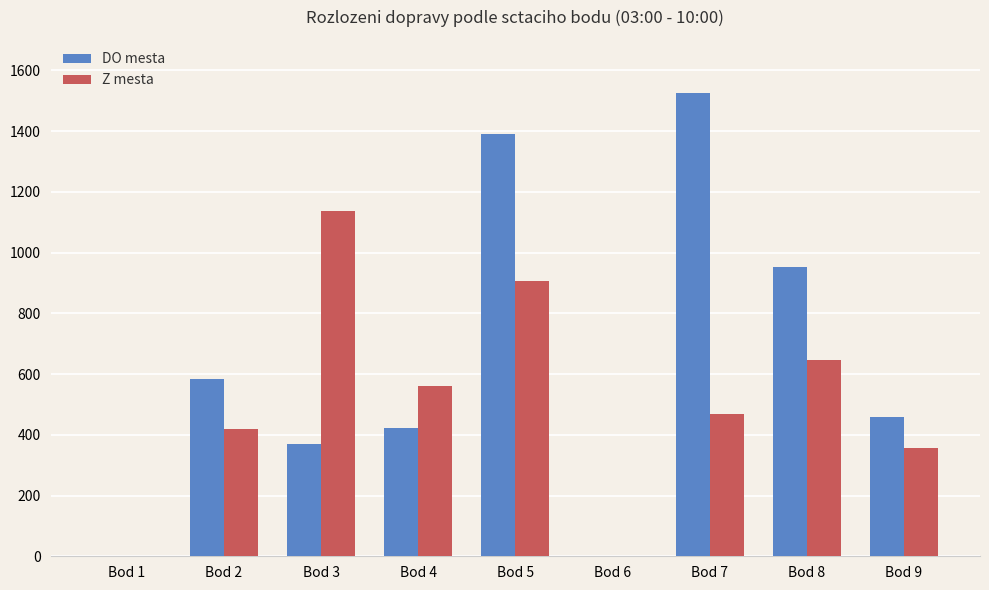

Is it true that Z mesta equals 356 at Bod 9?

True